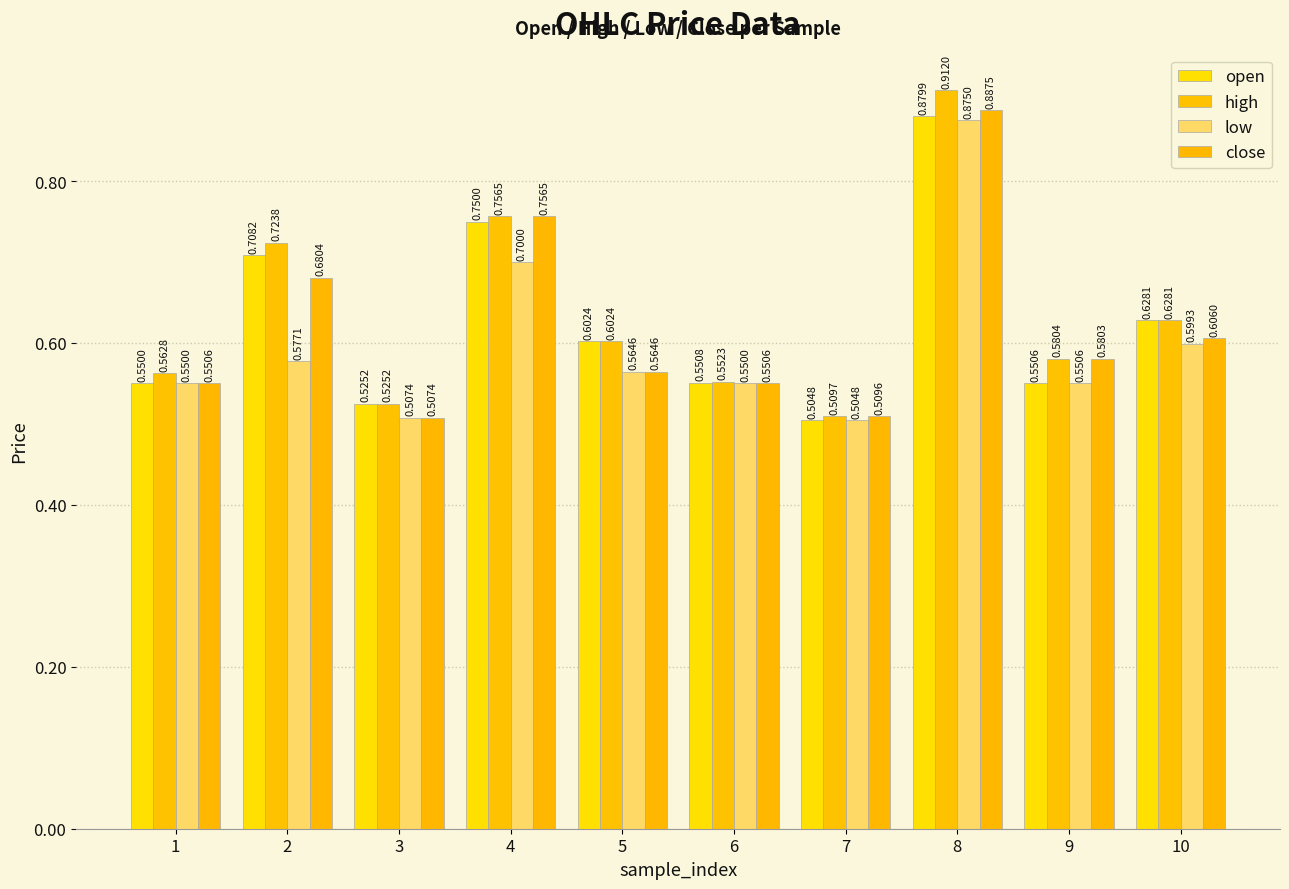

At which category does the chart reach its peak across all series?

8